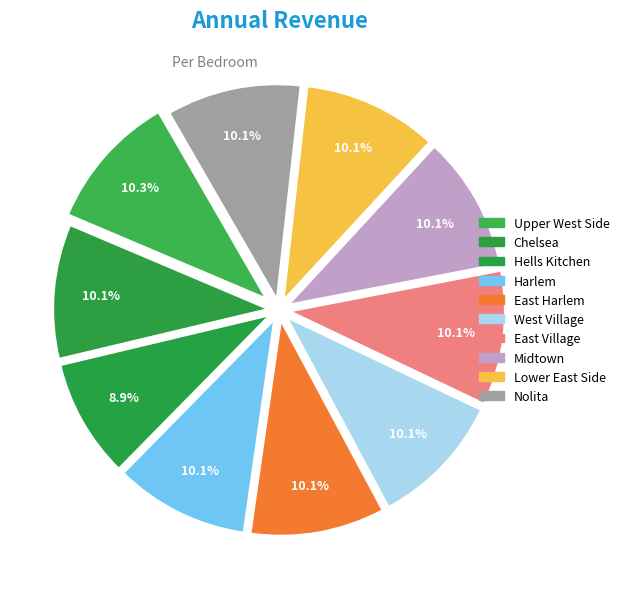

Count the number of slices in the pie.

10